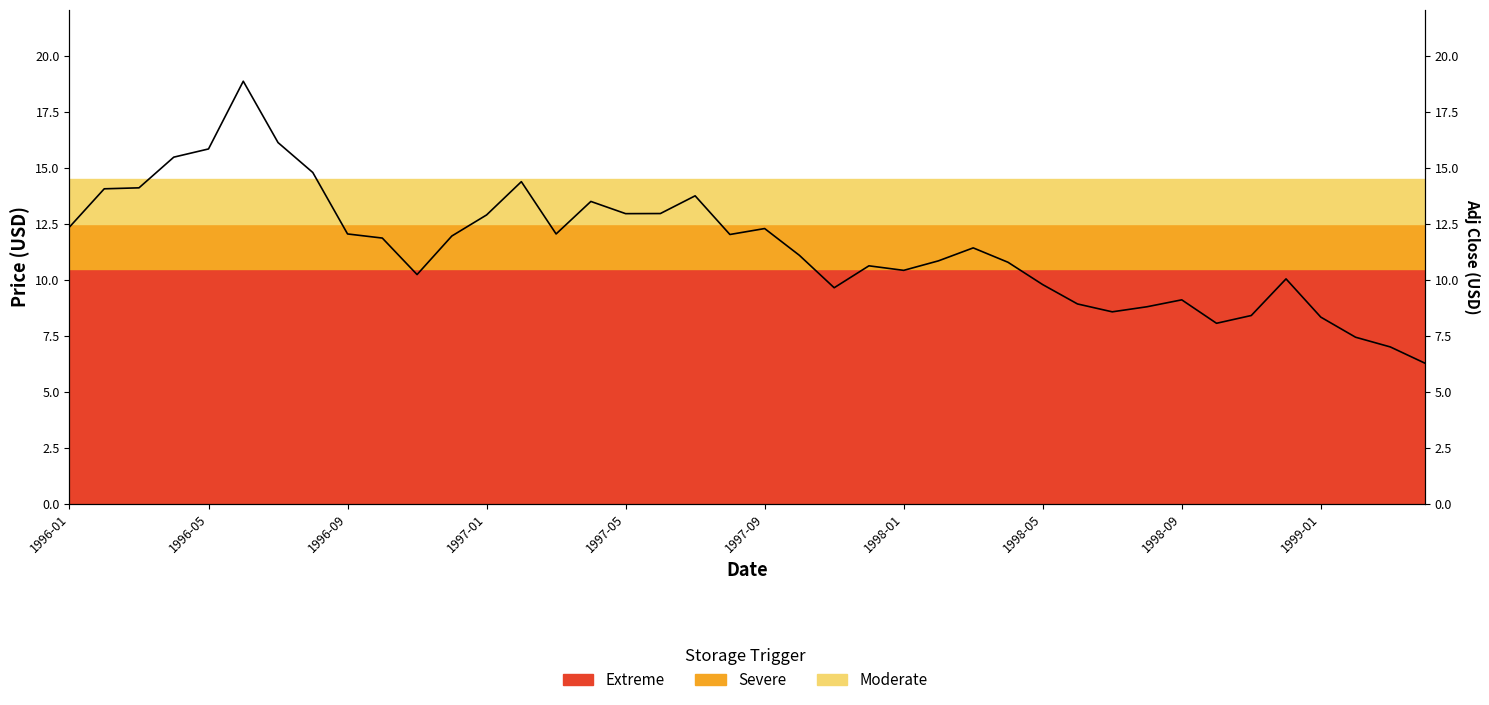

What is the difference between the values at 1998-05 and 26?

3.4